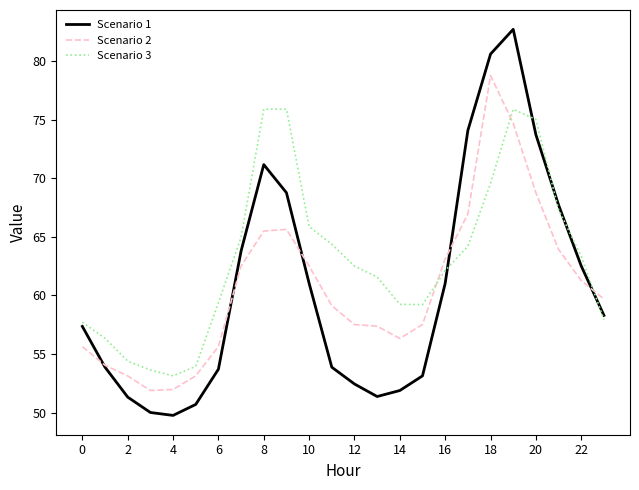

What is the smallest value displayed?

49.8